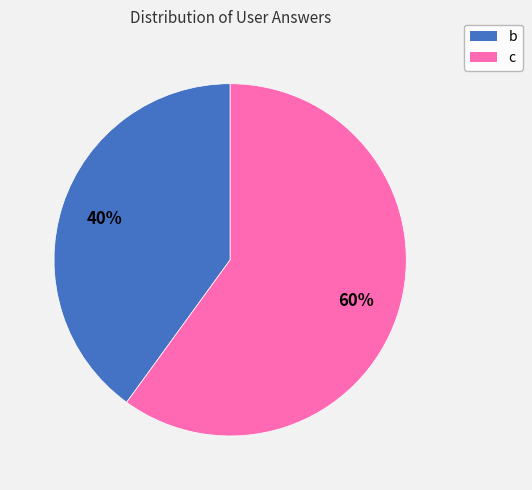

To the nearest percent, what is the difference between the c and b slice percentages?

20%